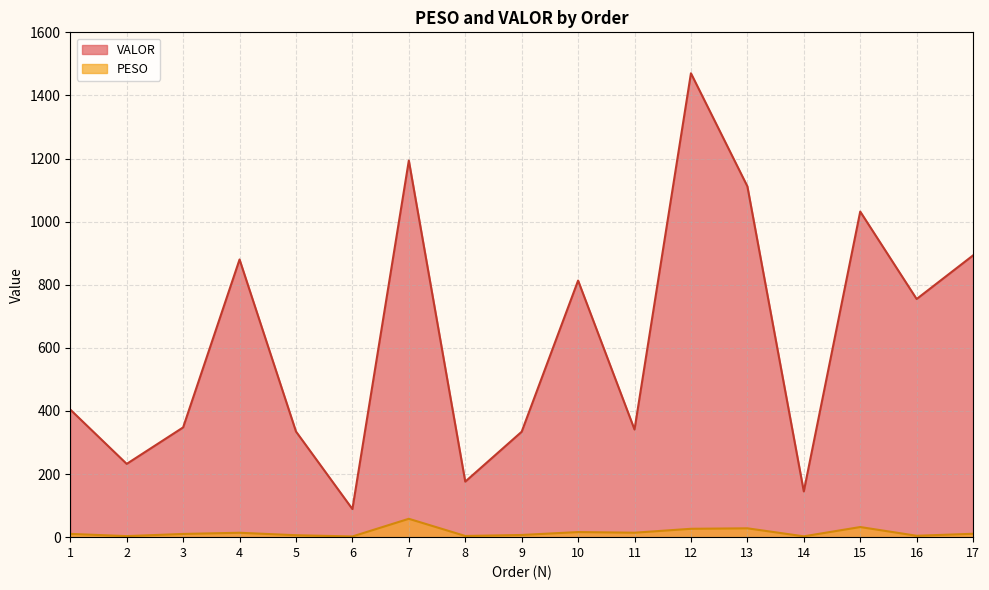

How many interior local valleys does the VALOR series have?

6